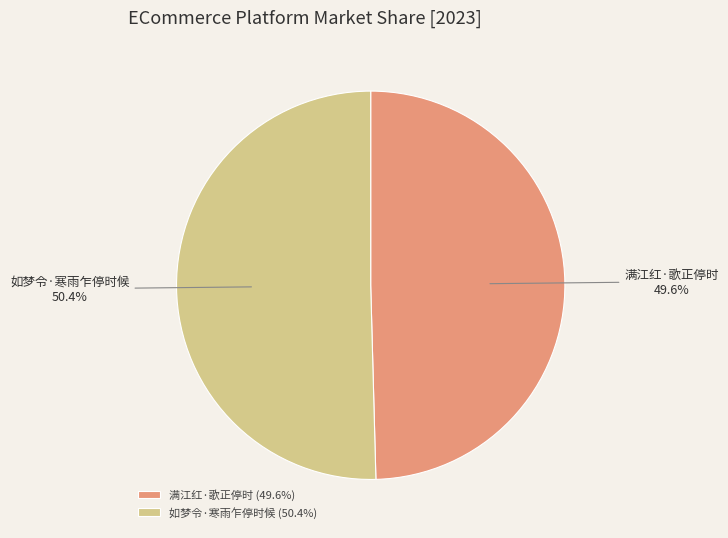

Count the number of slices in the pie.

2